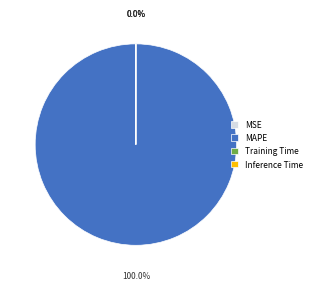

What is the largest slice in the pie chart?

MAPE